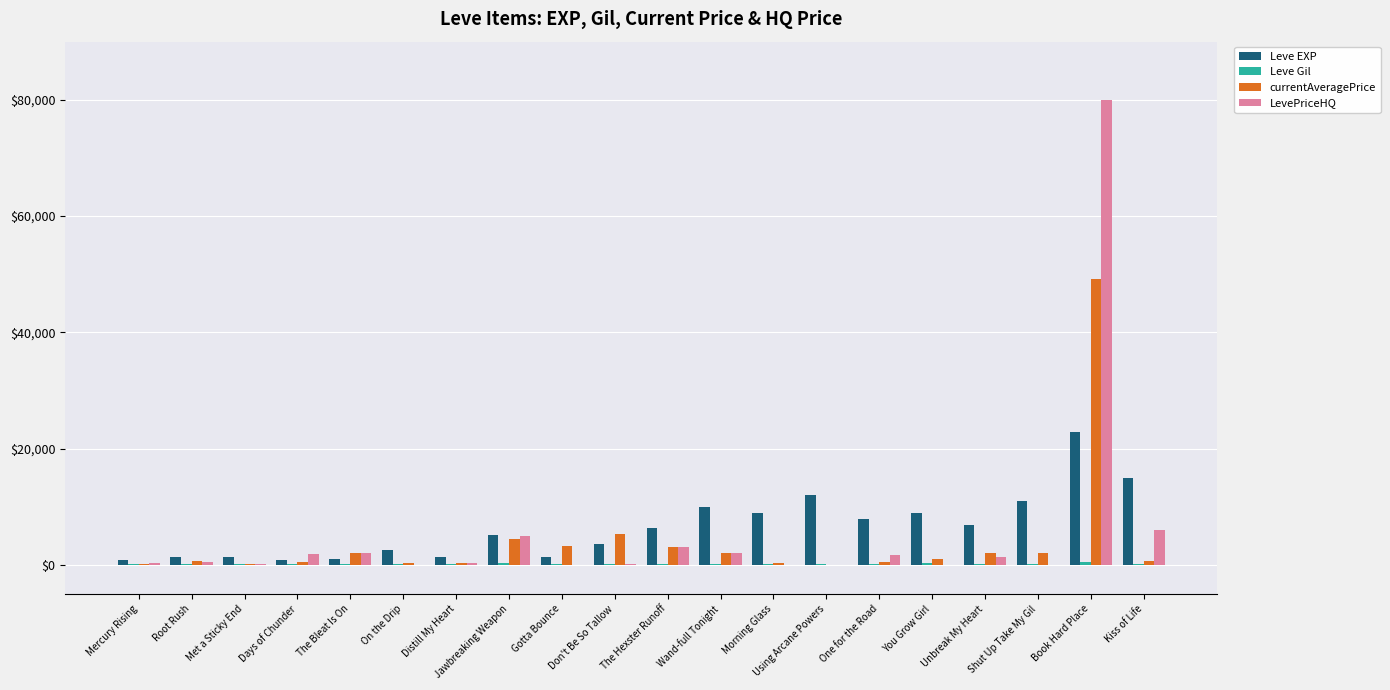

Is the value of currentAveragePrice at The Bleat Is On greater than the value of LevePriceHQ at Shut Up Take My Gil?

Yes